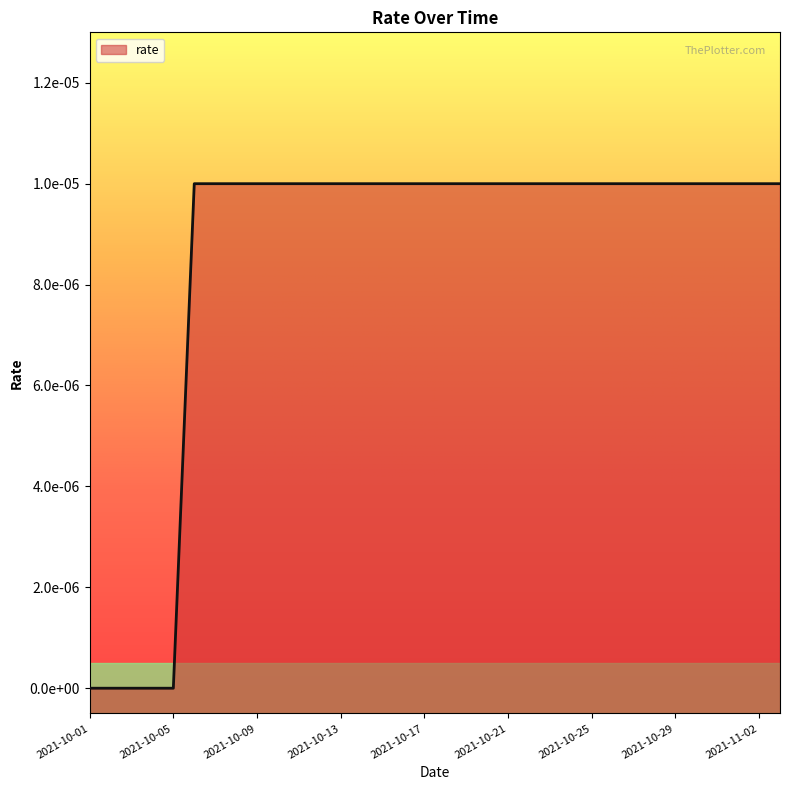

Which has a higher value, 2021-10-31 or 2021-10-17?

2021-10-31